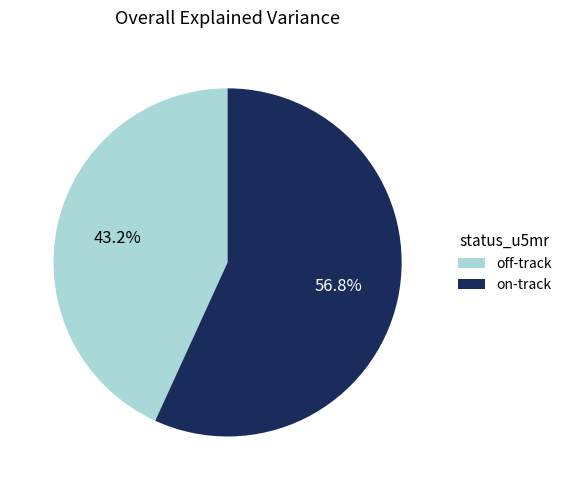

True or false: off-track accounts for 50% of the total.

False